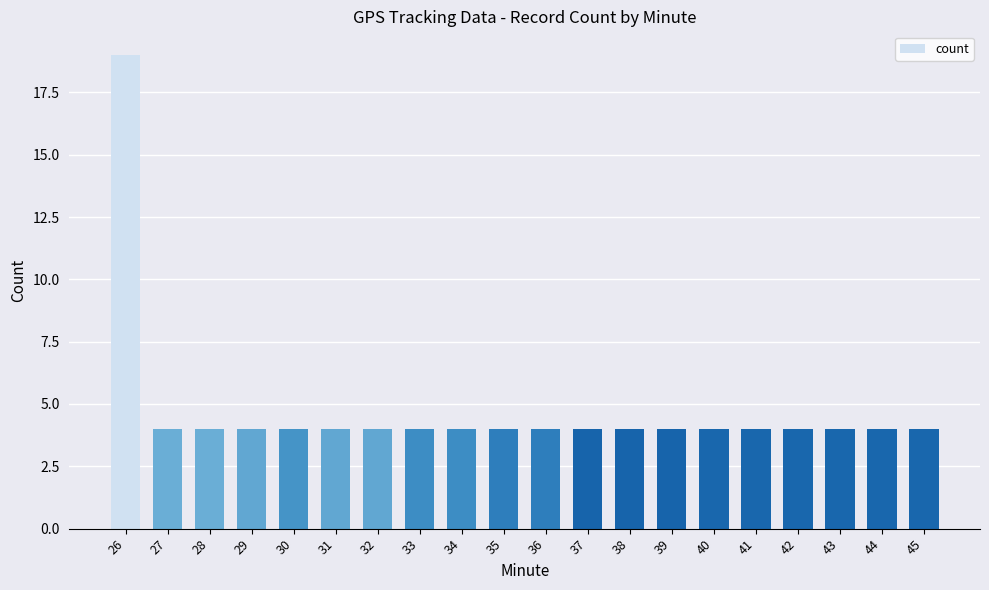

What is the value of the 13th bar from the left?

4